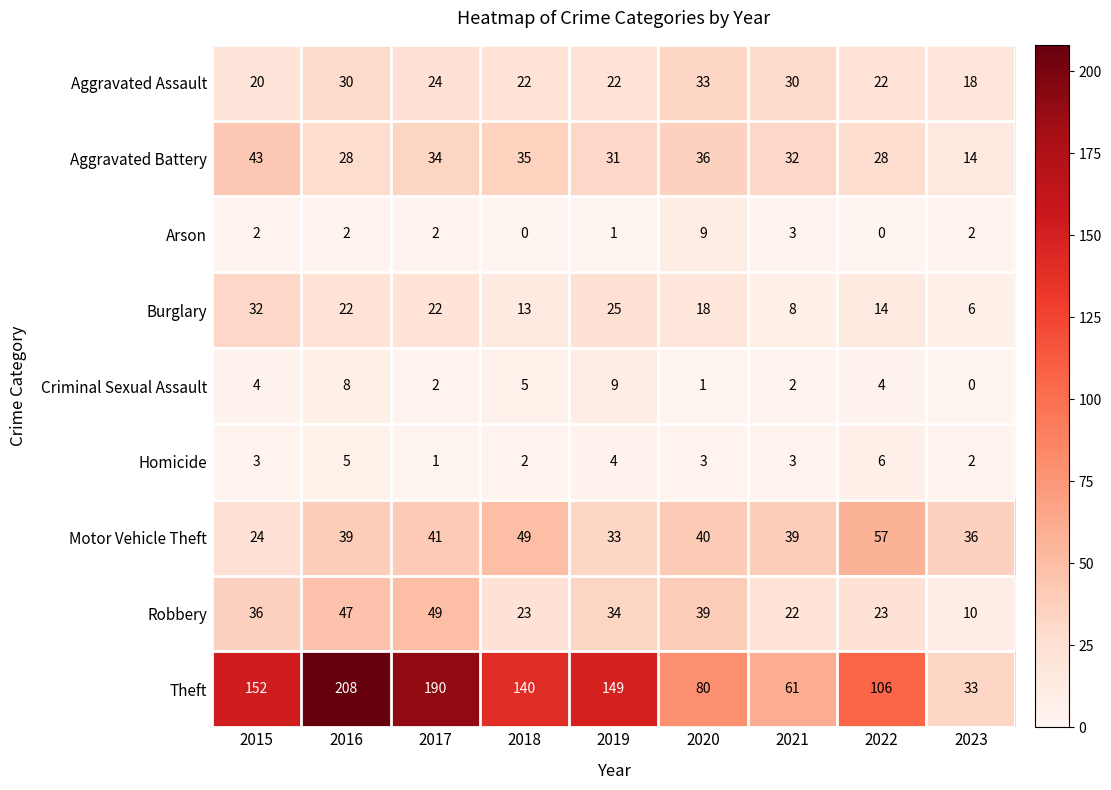

What is the sum of the Homicide values at 2016 and 2022?

11